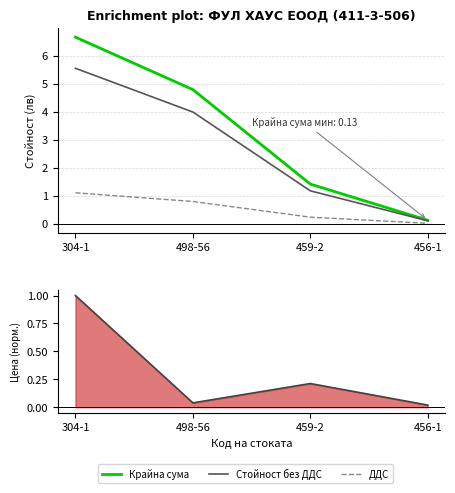

Read the ДДС value at 459-2.

0.2